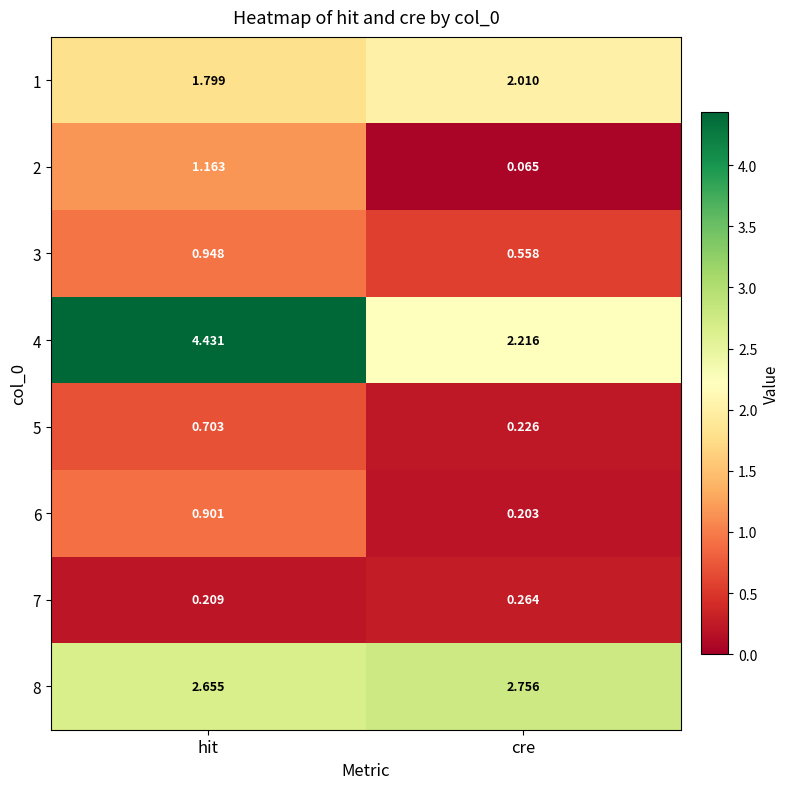

At which label is 8 closest to 2?

hit